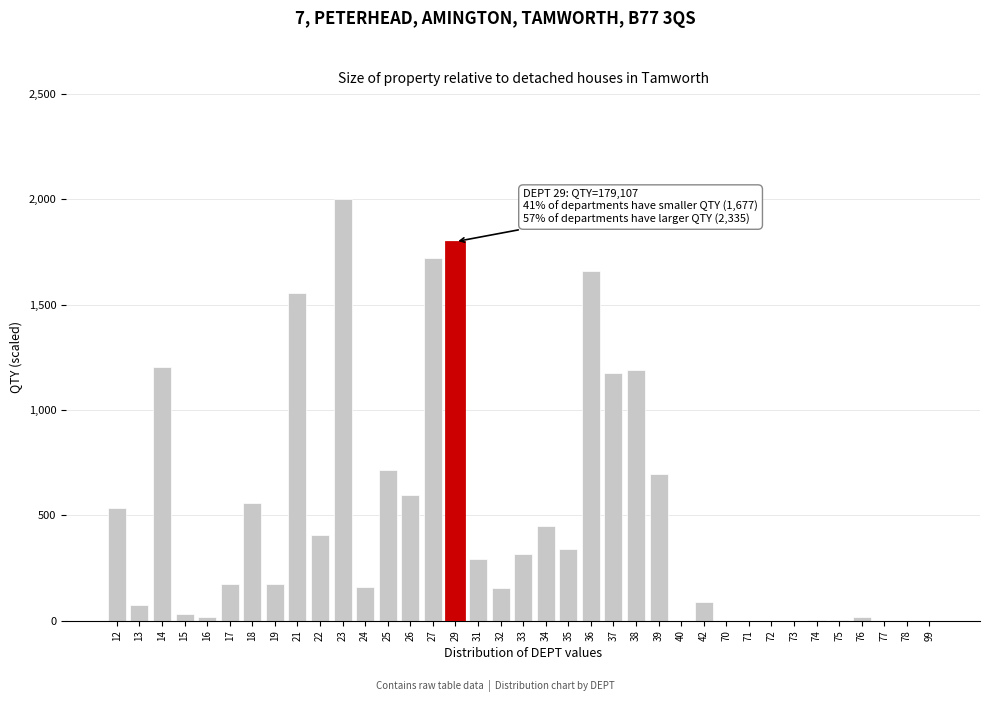

True or false: the data shows 0.5 at 70.

True